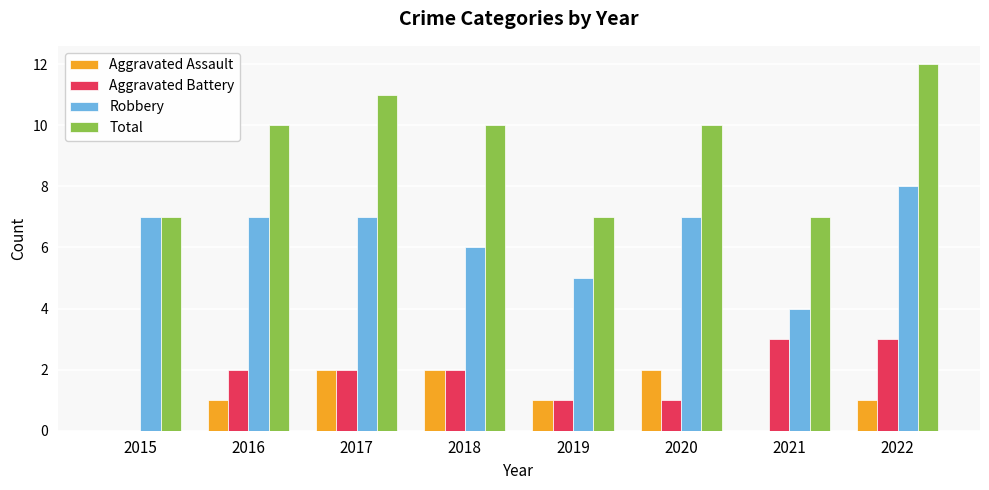

Reading left to right, extract all data points from this chart.

Aggravated Assault: 2015=0	2016=1	2017=2	2018=2	2019=1	2020=2	2021=0	2022=1
Aggravated Battery: 2015=0	2016=2	2017=2	2018=2	2019=1	2020=1	2021=3	2022=3
Robbery: 2015=7	2016=7	2017=7	2018=6	2019=5	2020=7	2021=4	2022=8
Total: 2015=7	2016=10	2017=11	2018=10	2019=7	2020=10	2021=7	2022=12